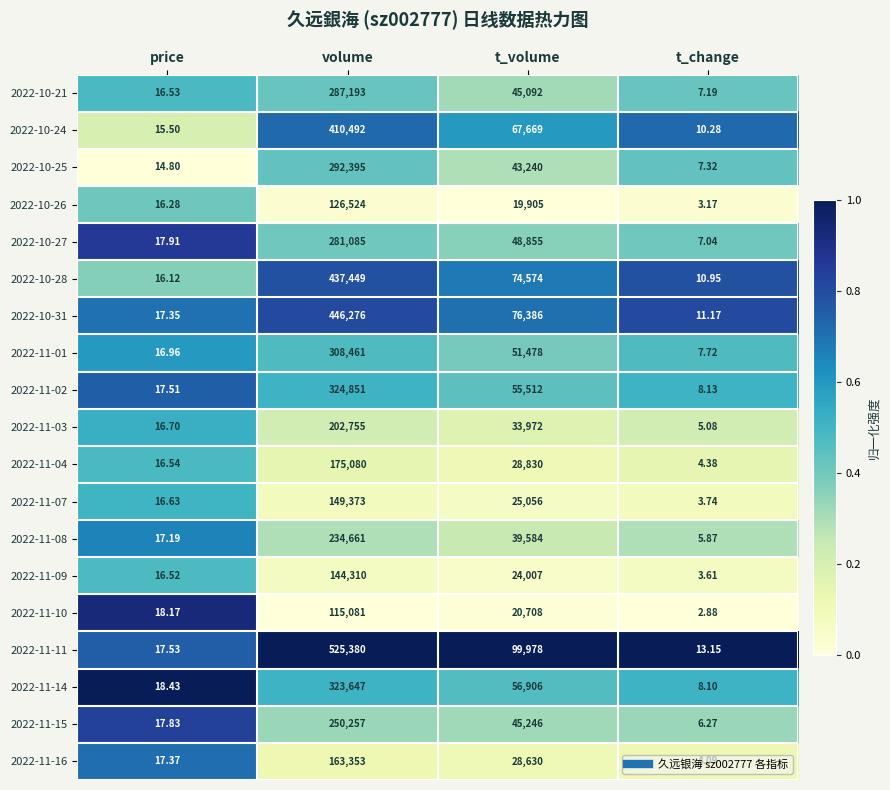

Where is 2022-11-14 nearest to the value 161827?

t_volume